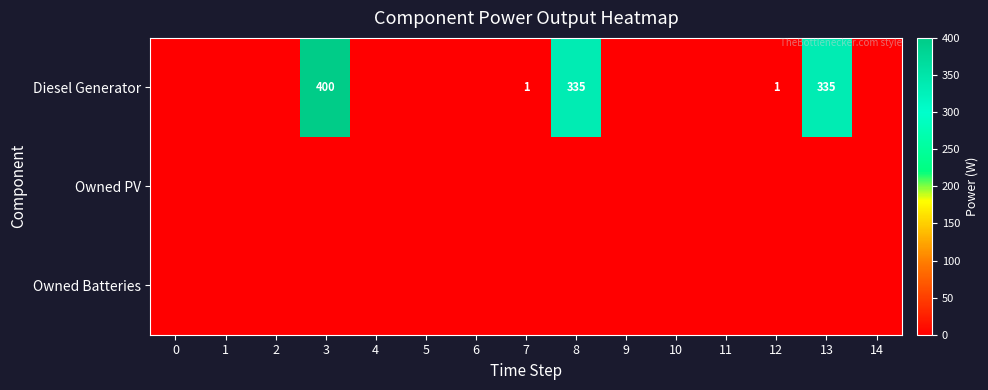

The Diesel Generator series shows 714 at 3. True or false?

False